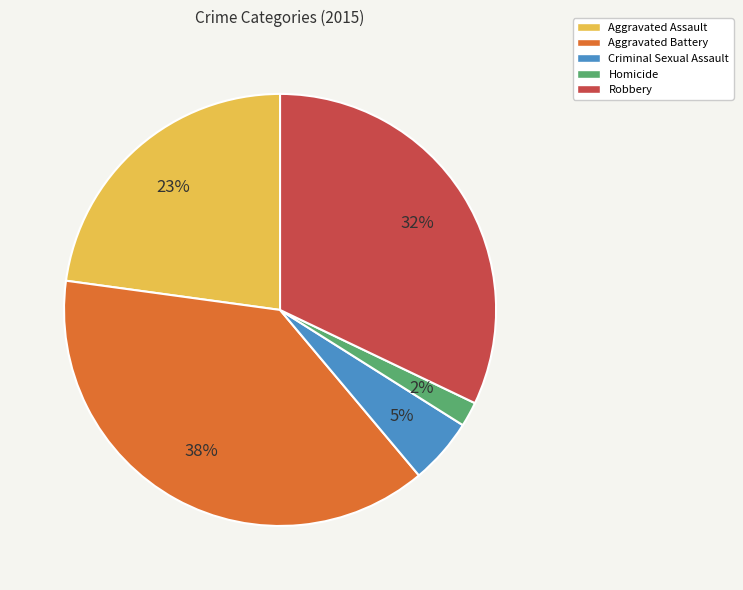

Rank the categories by value from lowest to highest.

Homicide, Criminal Sexual Assault, Aggravated Assault, Robbery, Aggravated Battery